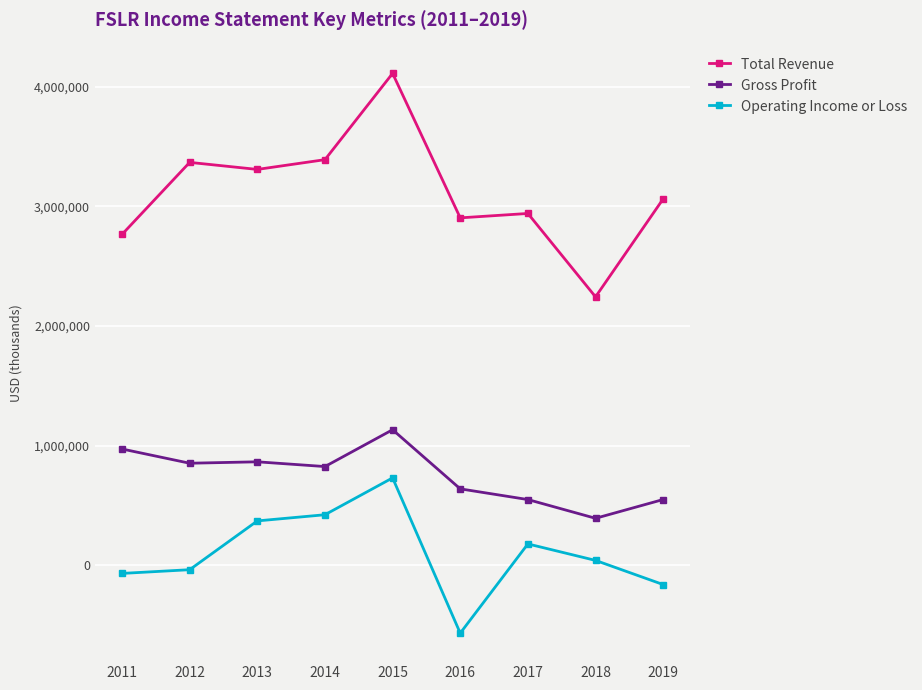

What is the maximum value for Operating Income or Loss?

730200